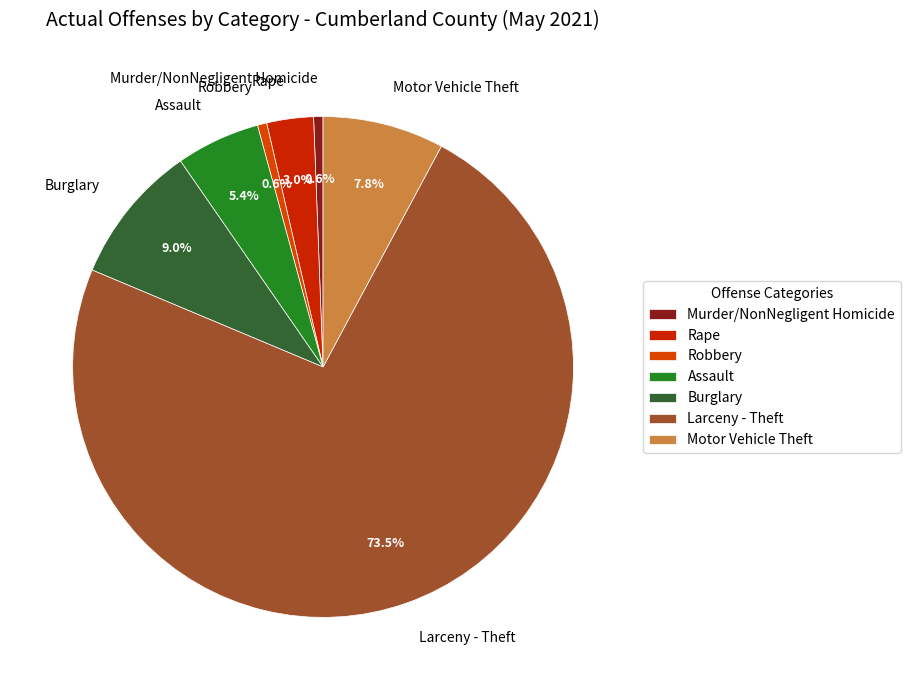

Which has a higher value, Murder/NonNegligent Homicide or Rape?

Rape